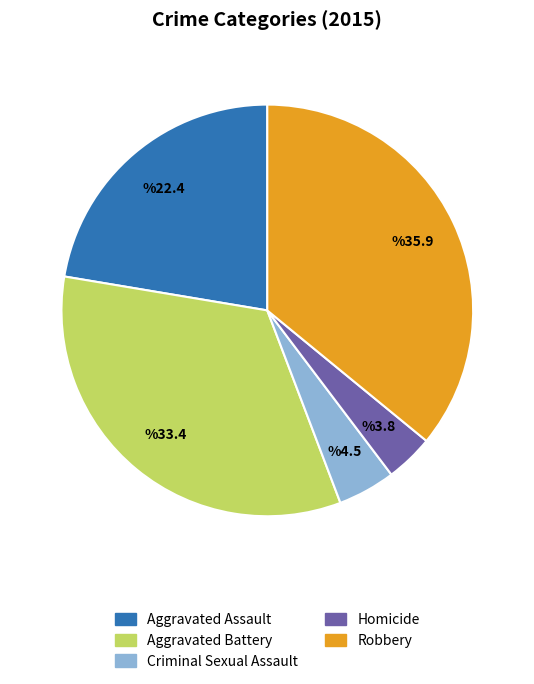

Is it true that Robbery is 24% of the pie?

False